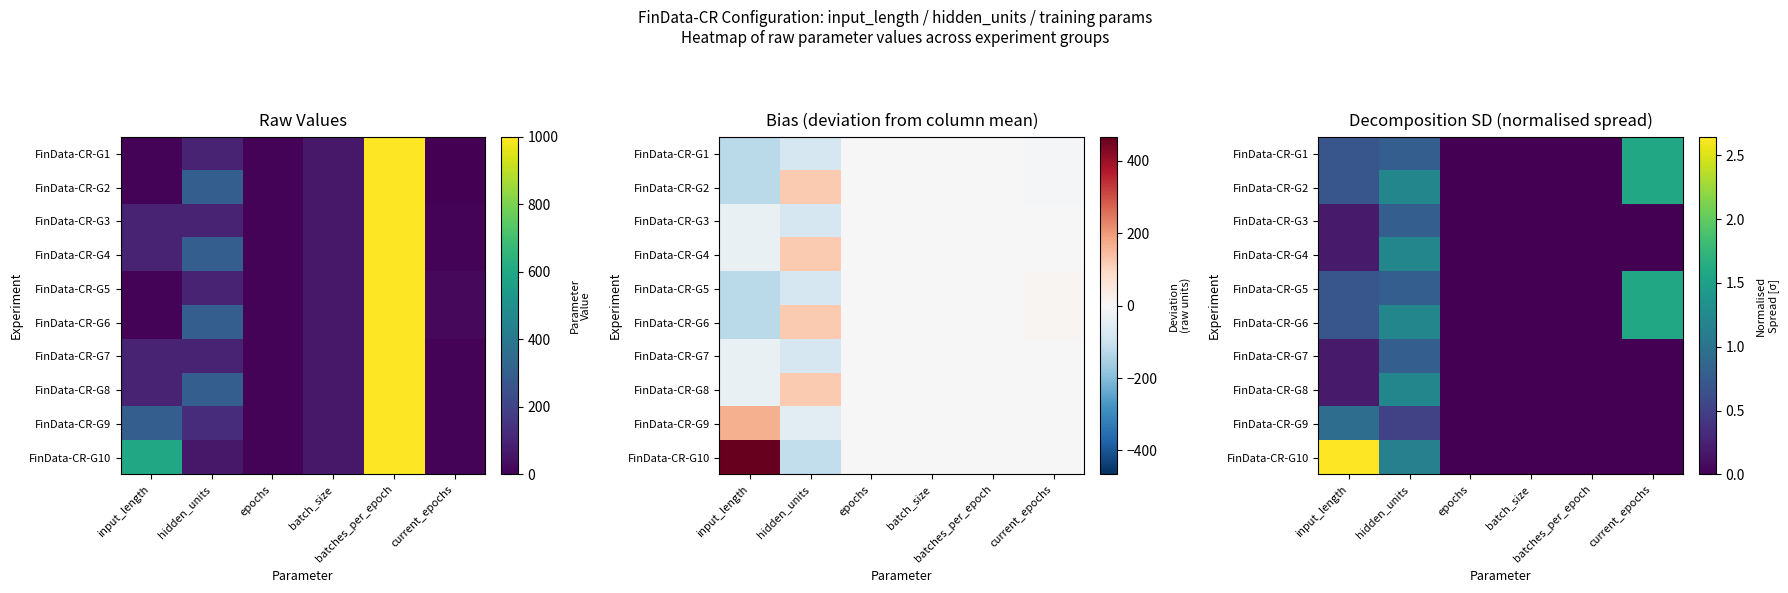

At which label is FinData-CR-G6 closest to 0?

epochs